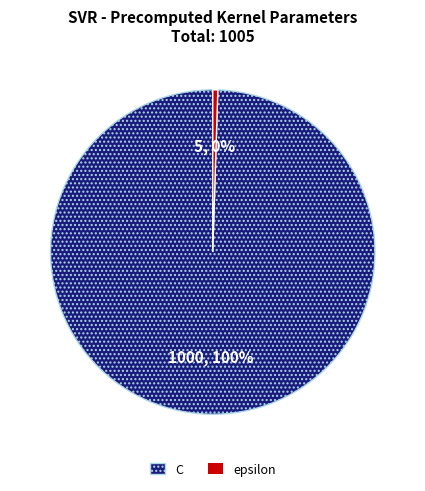

To the nearest percent, what is the average slice percentage?

50%